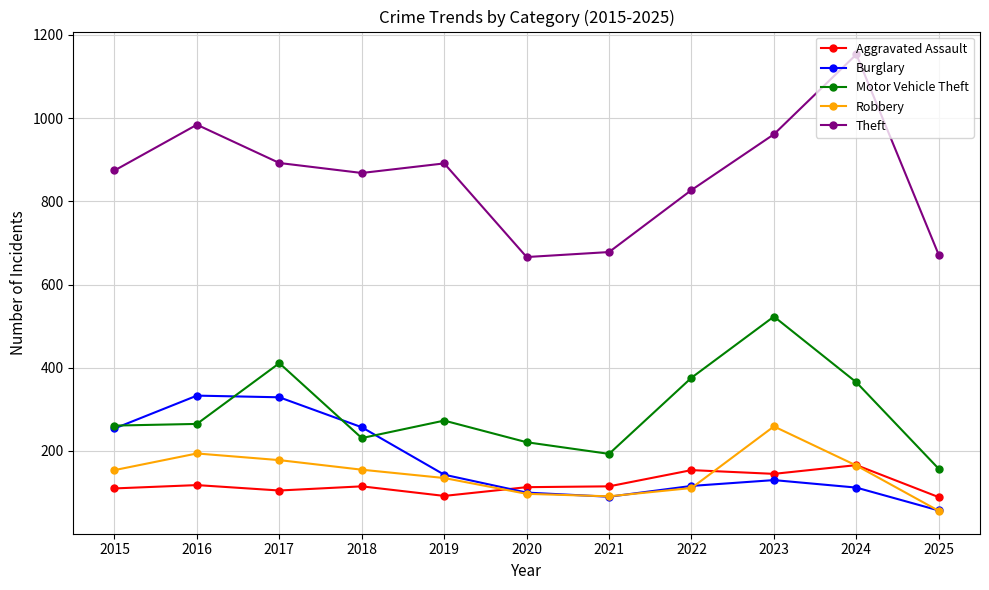

The Theft series shows 511 at 2022. True or false?

False